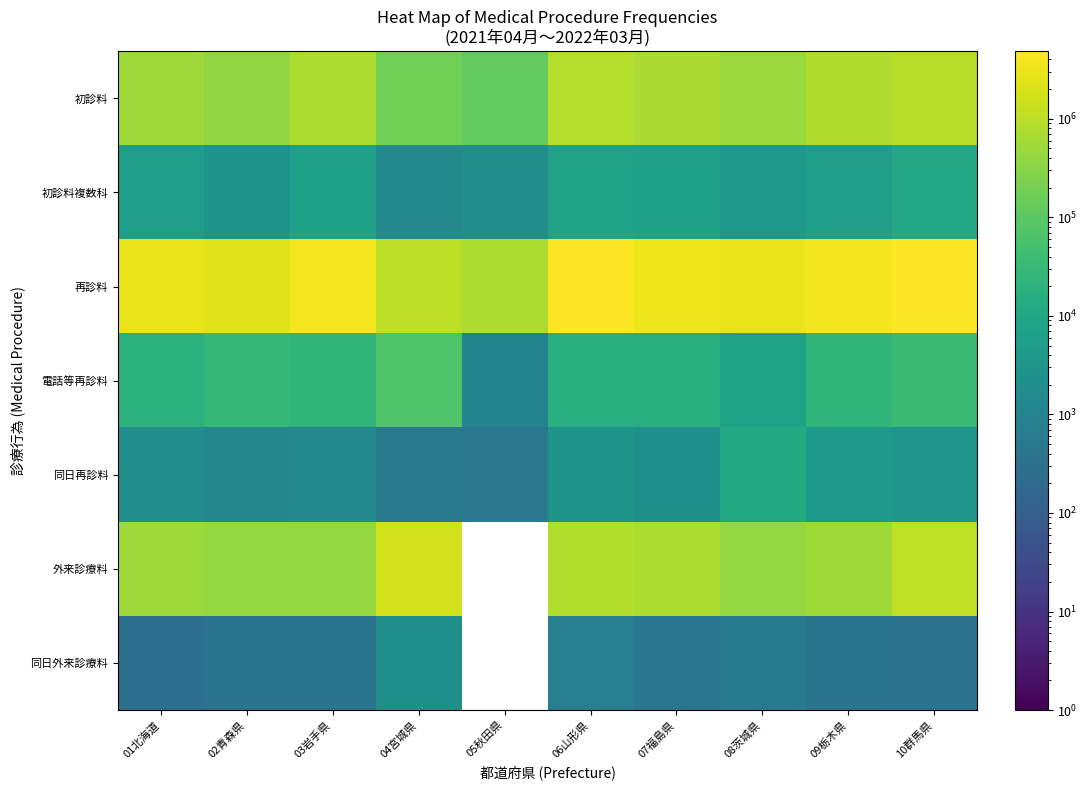

List the series in order of their peak value, highest first.

再診料, 外来診療料, 初診料, 電話等再診料, 同日再診料, 初診料複数科, 同日外来診療料